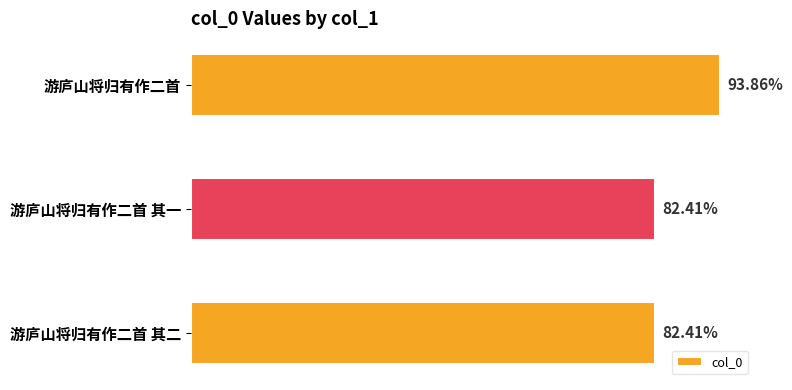

Are the bars horizontal?

Yes